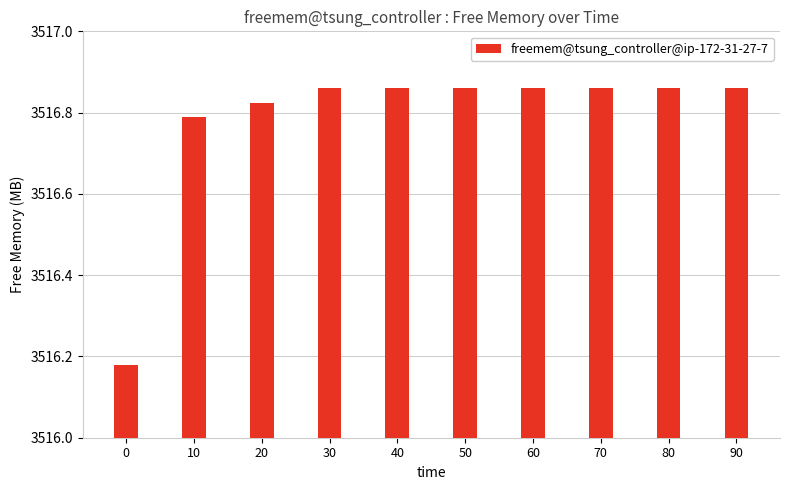

What is the sum of the values at 80 and 20?

7033.7